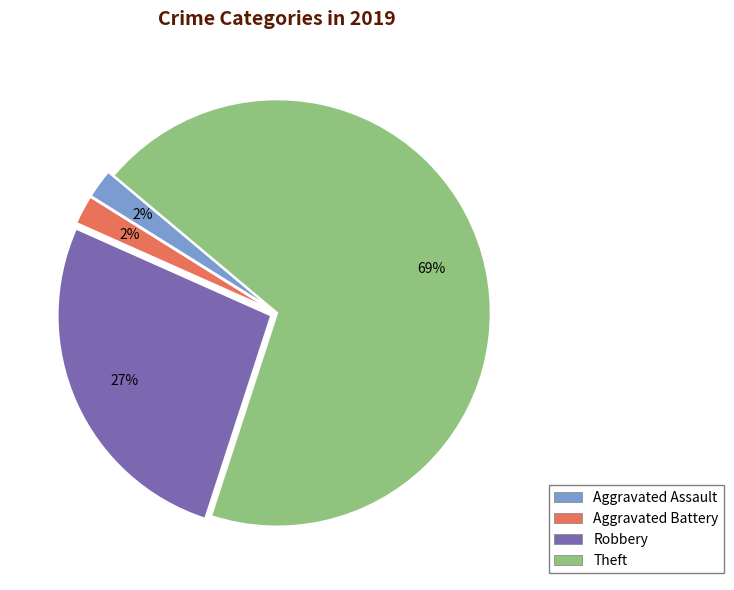

To the nearest percent, what is the difference between the largest and smallest slice percentages?

67%